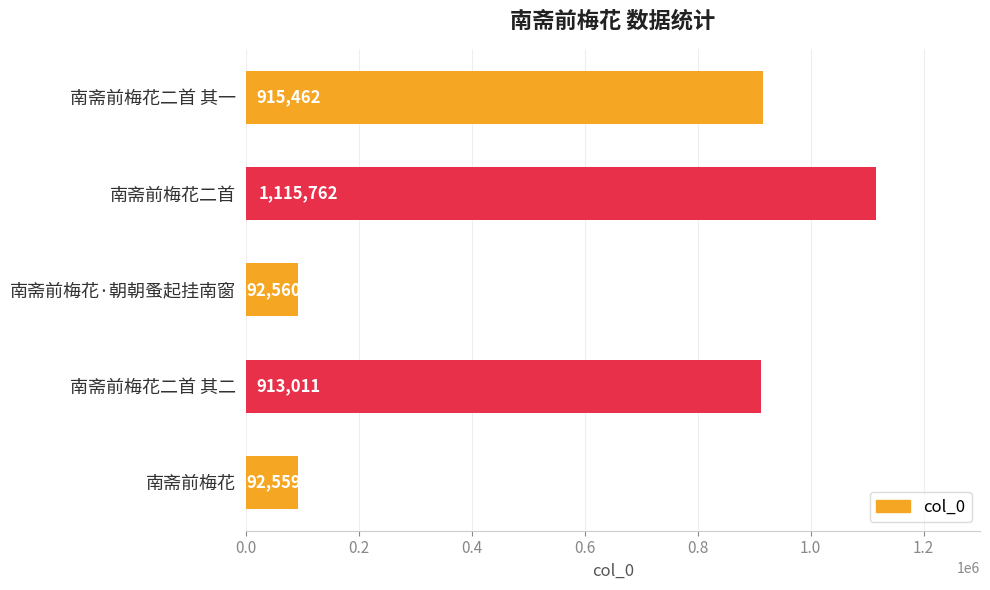

The chart shows a value of 92559 at 南斋前梅花. True or false?

True